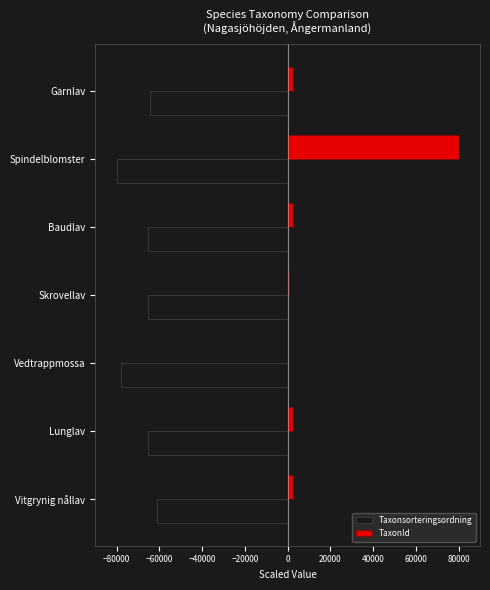

The Taxonsorteringsordning series shows -65234.4 at Skrovellav. True or false?

True